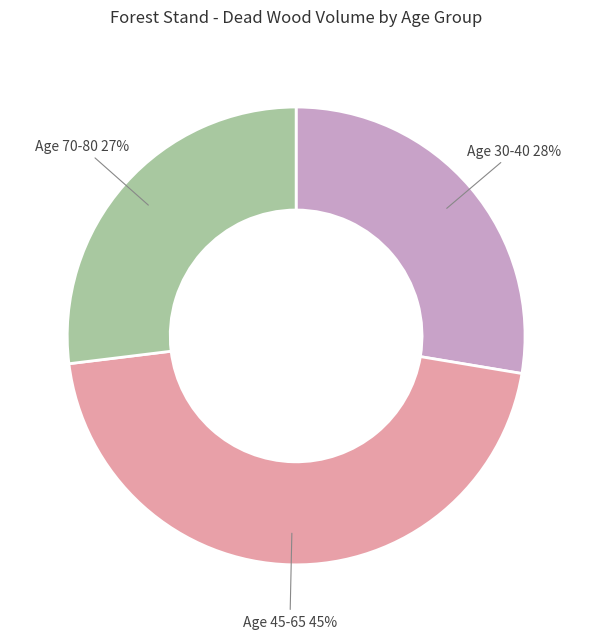

To the nearest percent, what is the difference between the largest and smallest slice percentages?

18%